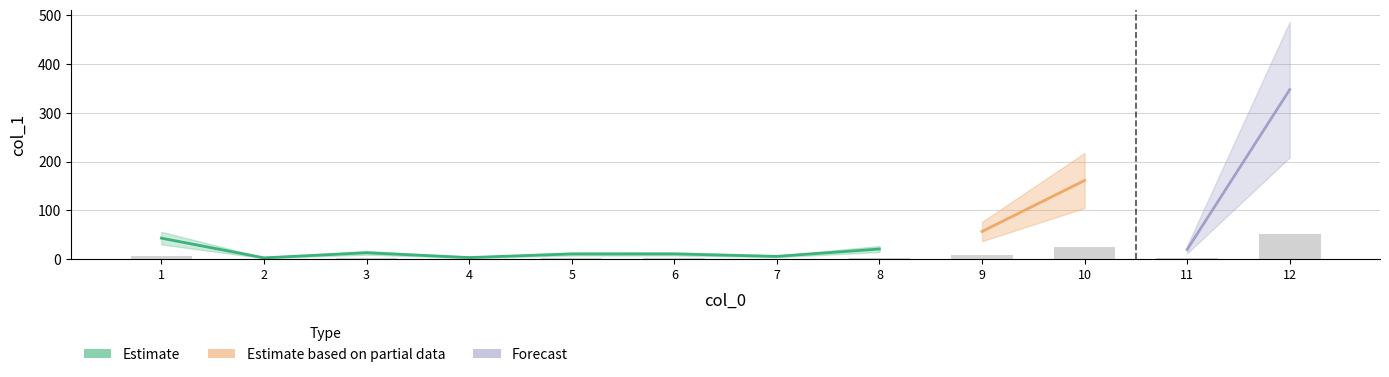

Are the bars grouped side by side (vs. stacked)?

No